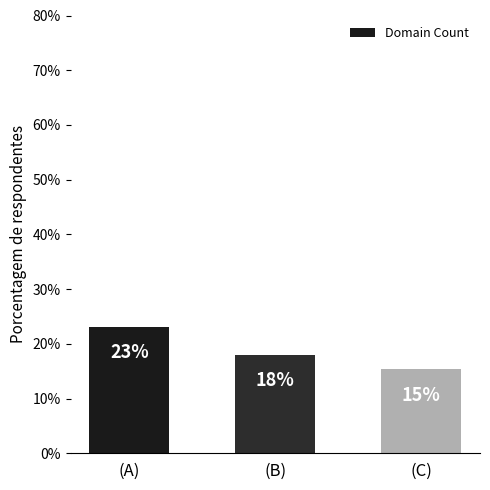

What is the average value?

18.8